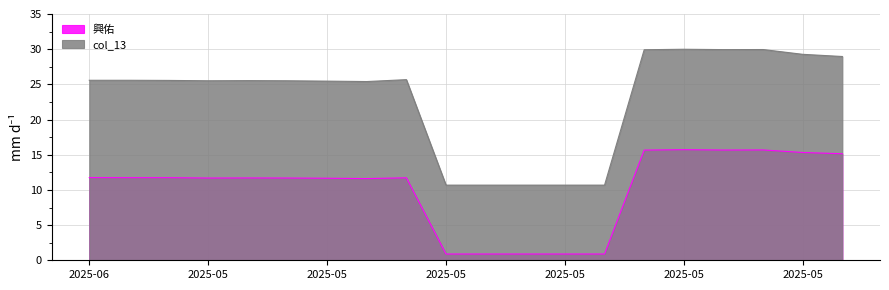

At which category does col_13 reach its first local peak?

2025-05-30